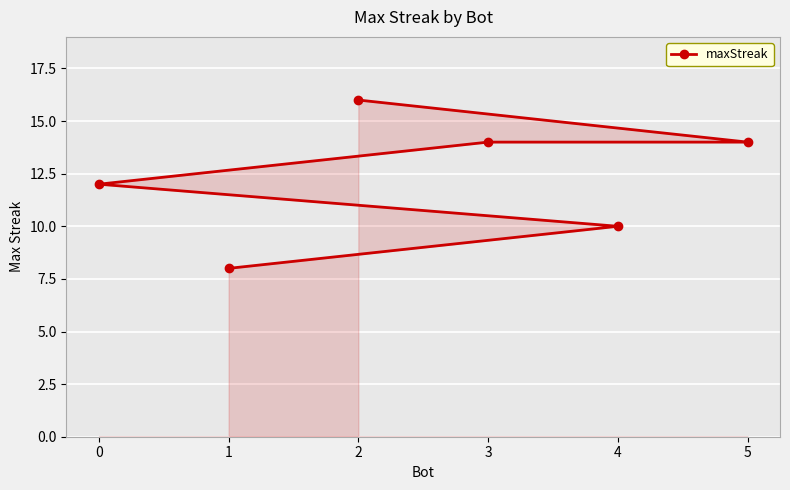

List the labels in order of value, smallest first.

1, 4, 0, 5, 3, 2